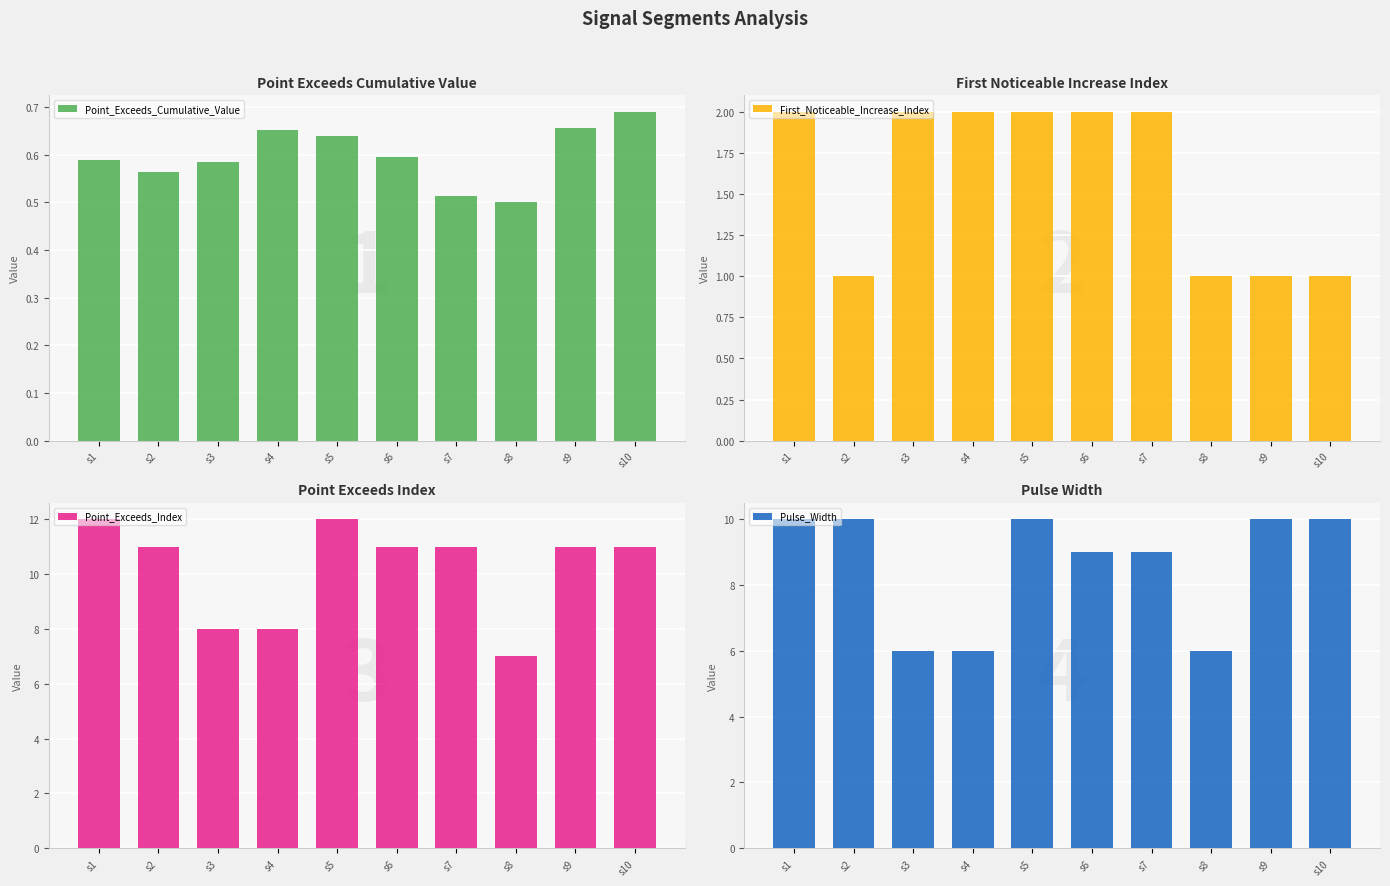

The Pulse_Width series shows 2.3 at s5. True or false?

False